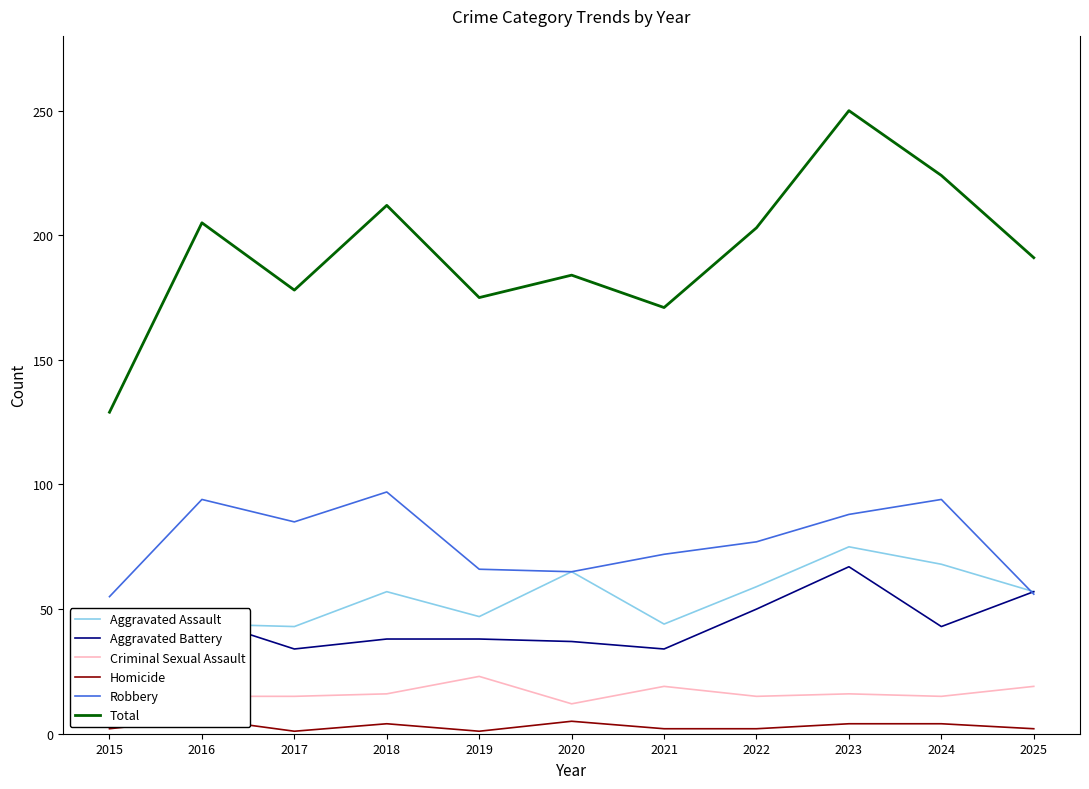

Reading left to right, transcribe all the data shown in this chart.

Aggravated Assault: 25	44	43	57	47	65	44	59	75	68	57
Aggravated Battery: 36	46	34	38	38	37	34	50	67	43	57
Criminal Sexual Assault: 11	15	15	16	23	12	19	15	16	15	19
Homicide: 2	6	1	4	1	5	2	2	4	4	2
Robbery: 55	94	85	97	66	65	72	77	88	94	56
Total: 129	205	178	212	175	184	171	203	250	224	191